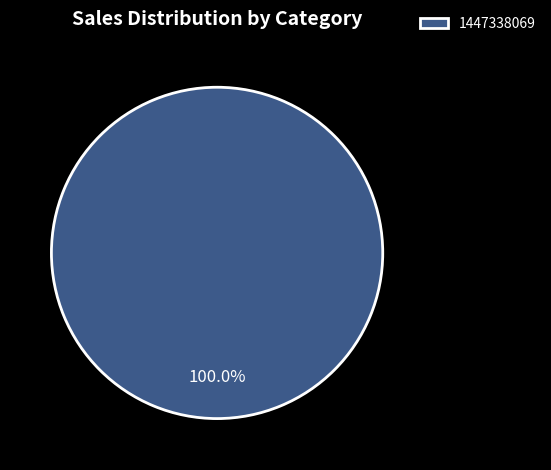

Rank the categories by value from lowest to highest.

1447338069